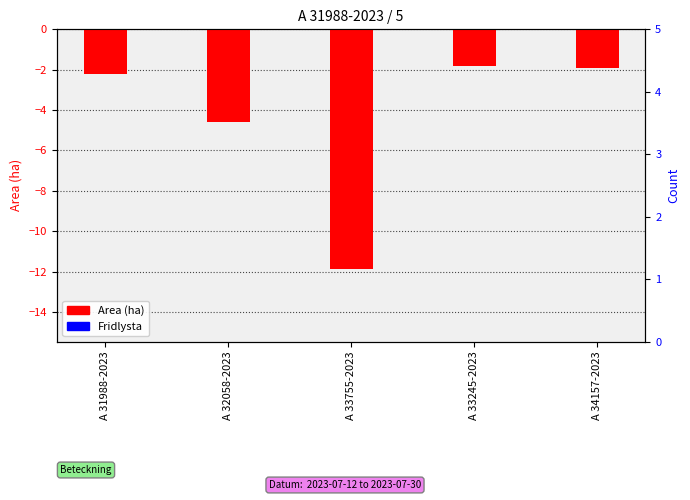

Rank the series by their average value, from lowest to highest.

Area (ha), Fridlysta